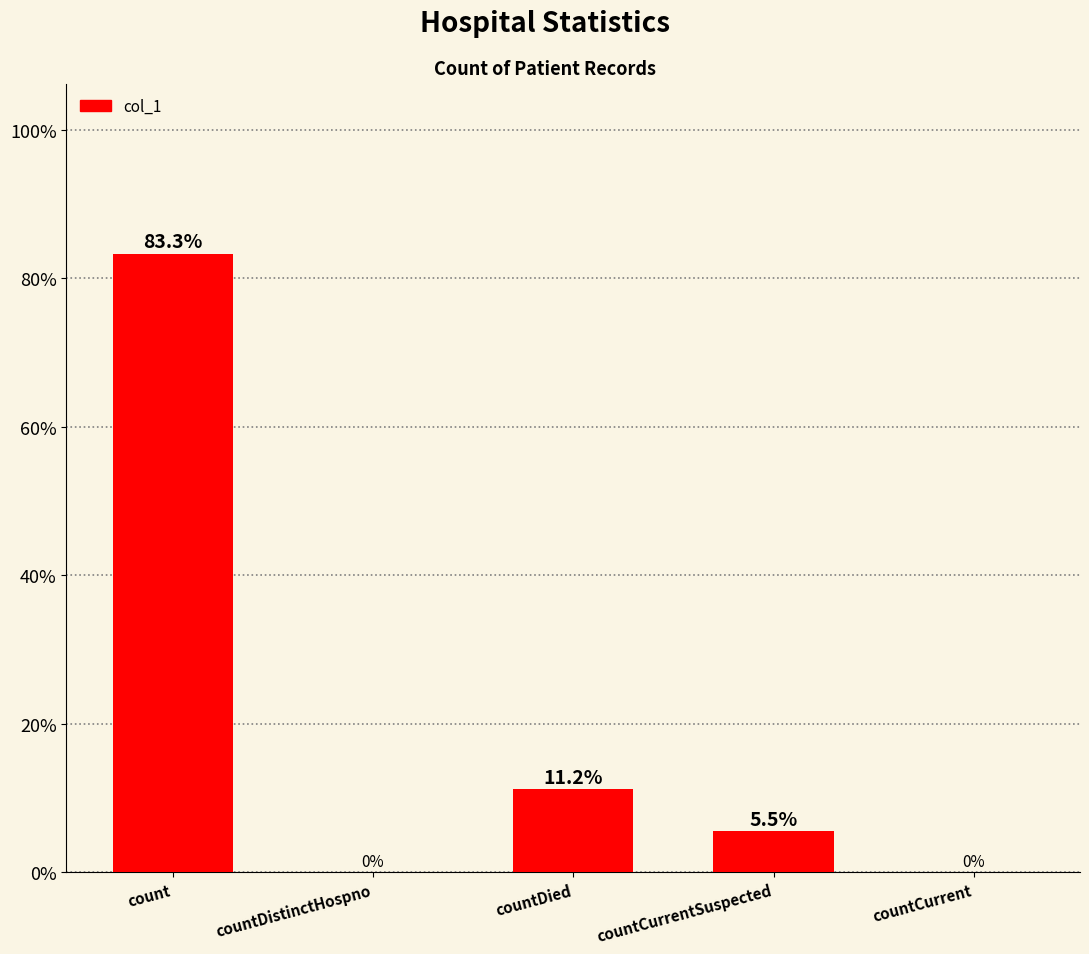

At which label does the data first exceed 5?

count